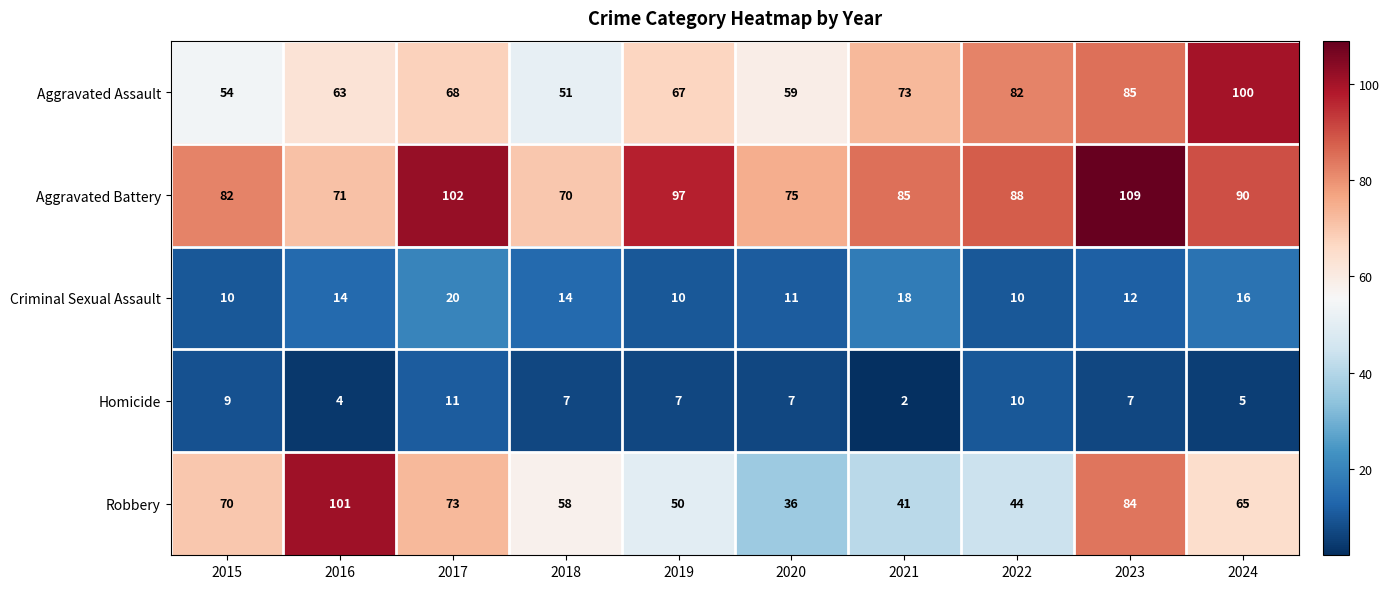

Which label corresponds to the smallest value in the chart?

2021